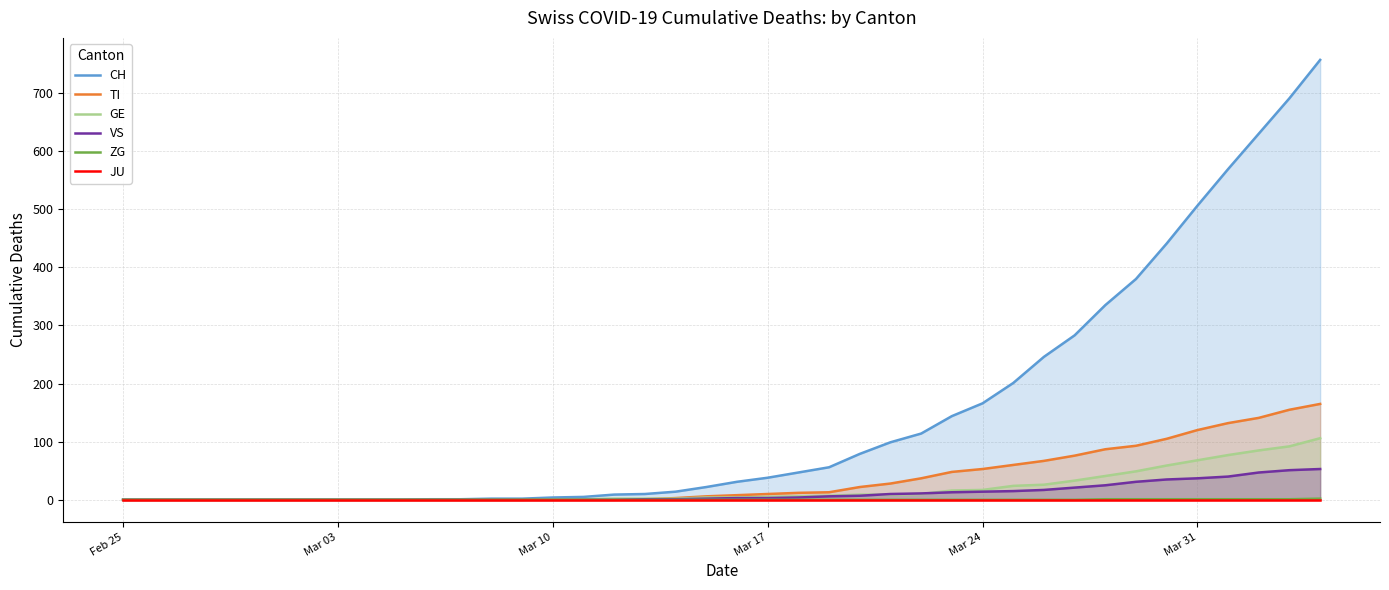

What is the difference between the maximum and second lowest values in the TI series?

165